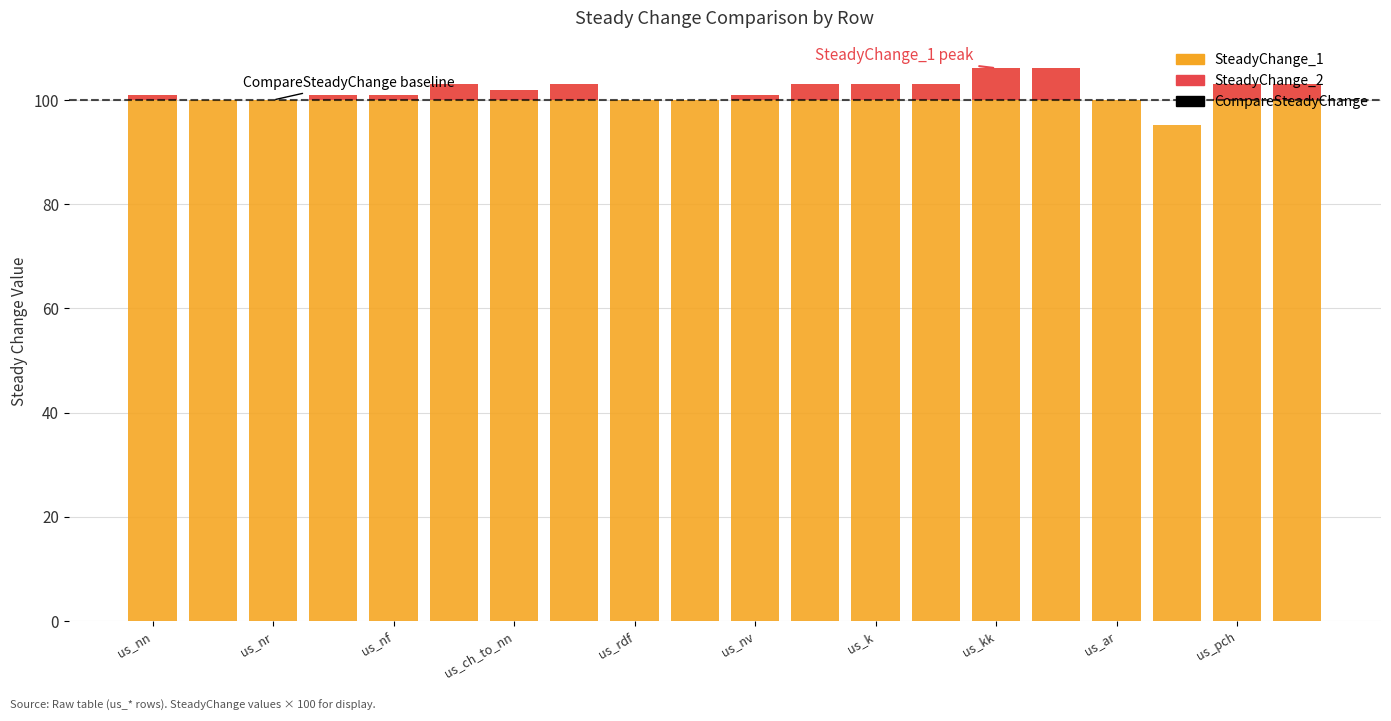

What is the label of the 1st bar from the left?

us_nn